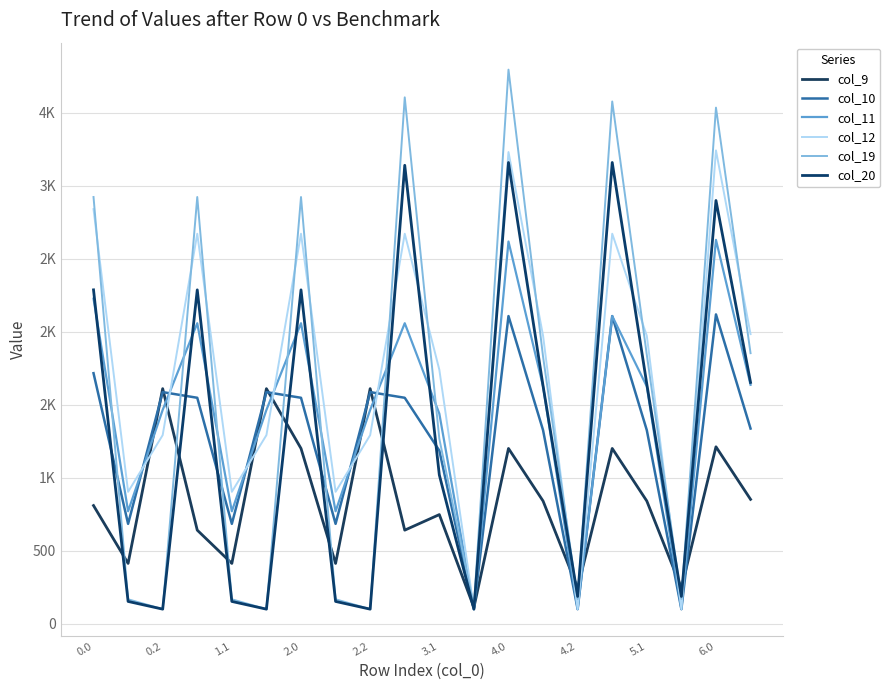

Does the chart display data point markers on the line(s)?

No